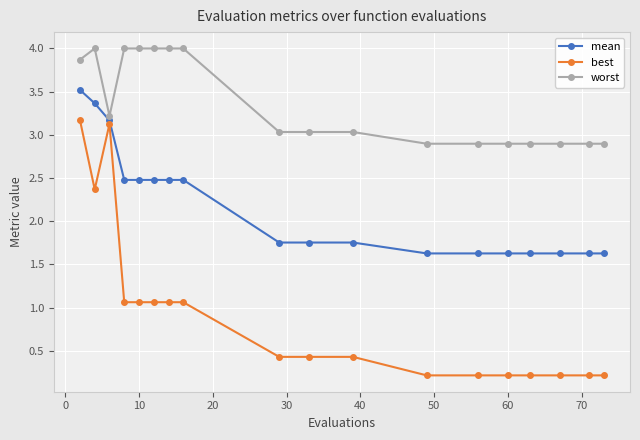

Rank the series by their average value, from lowest to highest.

best, mean, worst